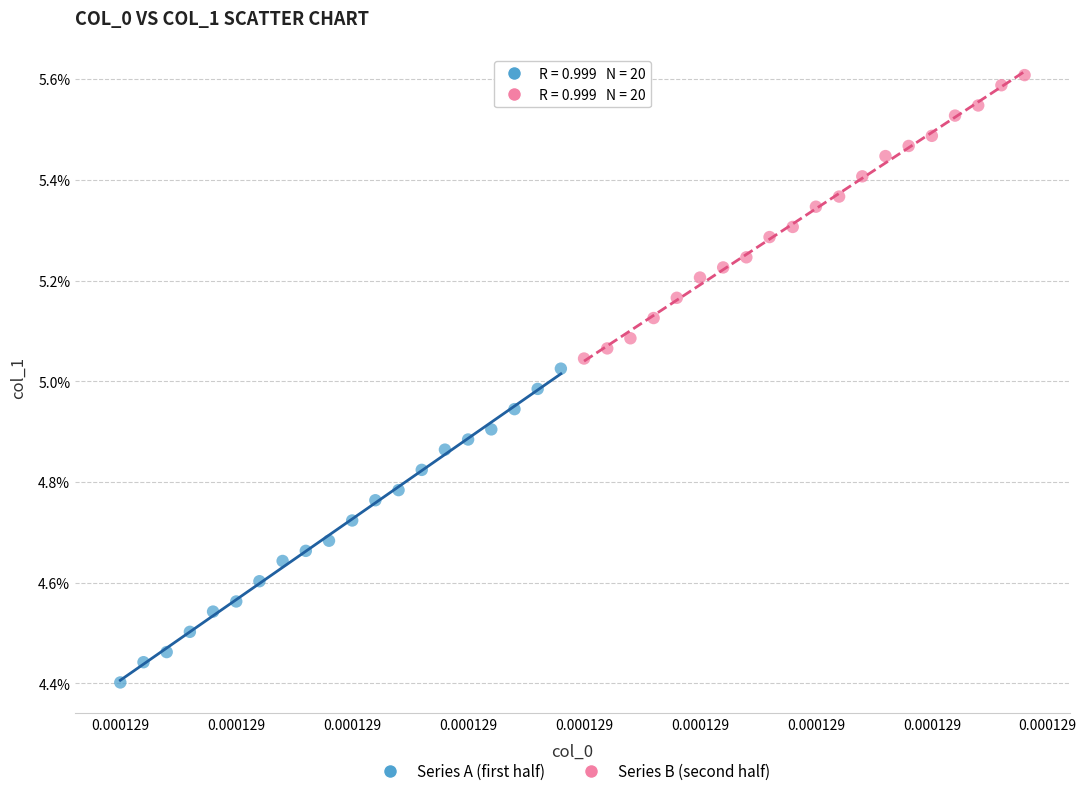

What are all the series names shown in the legend?

Series A (first half), Series B (second half)